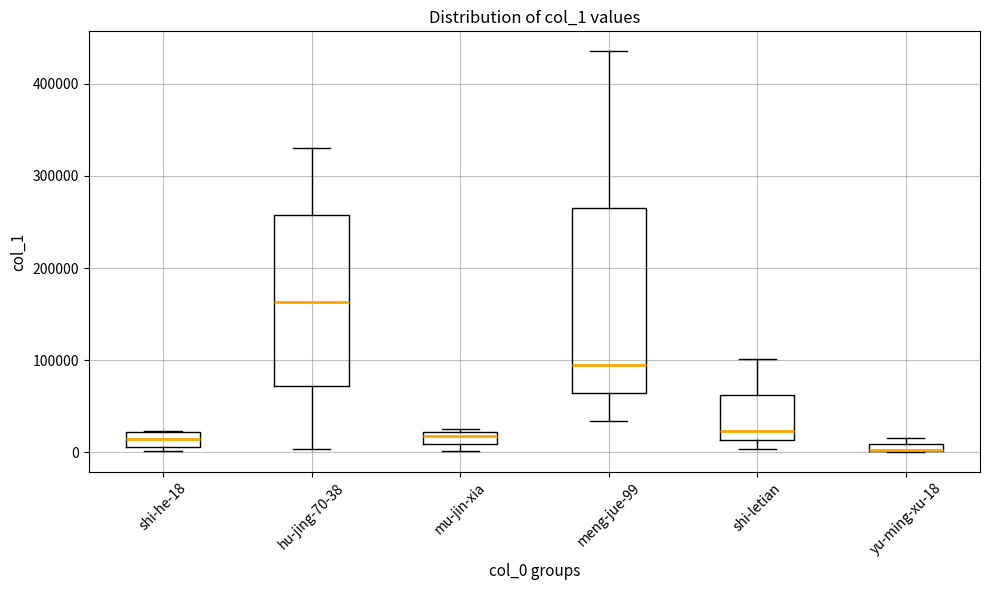

Comparing the boxes themselves (not the whiskers), which one is the tallest?

meng-jue-99